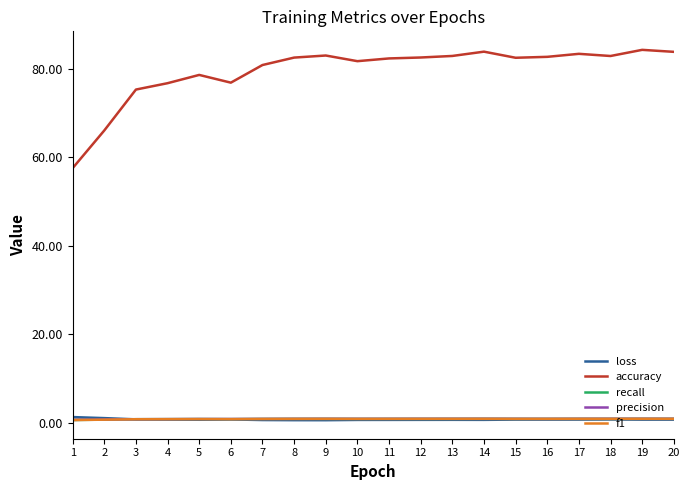

What is the highest value of the recall series?

0.8